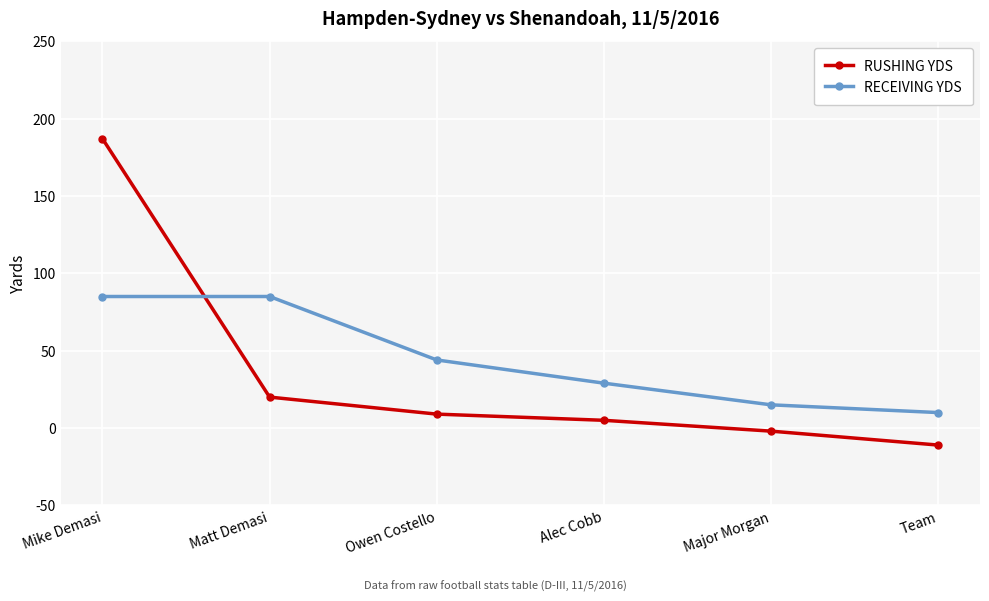

At how many categories does at least one series exceed 58?

2